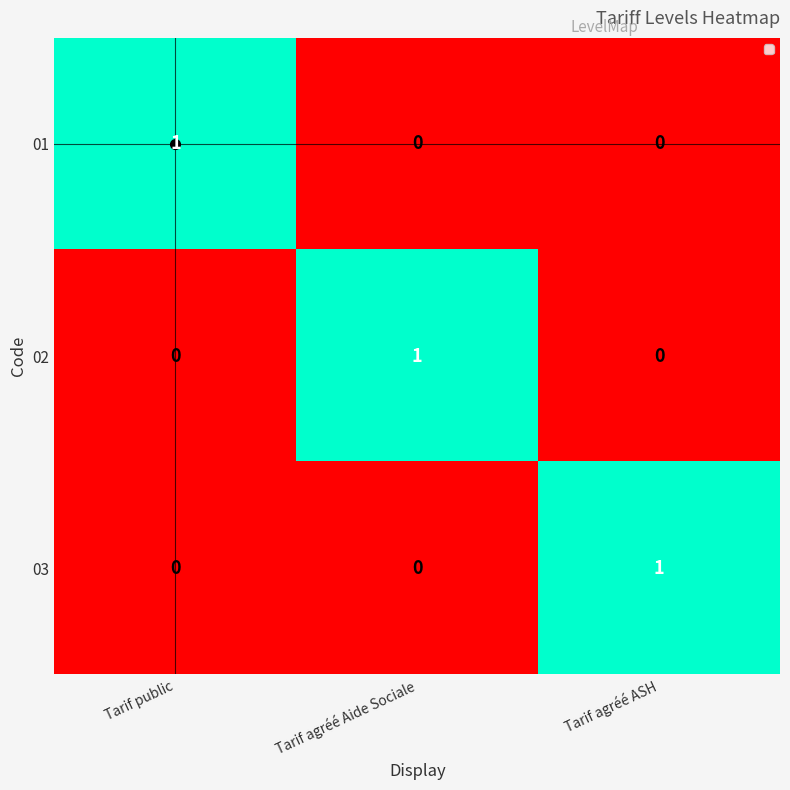

What is the maximum value shown in the chart?

1